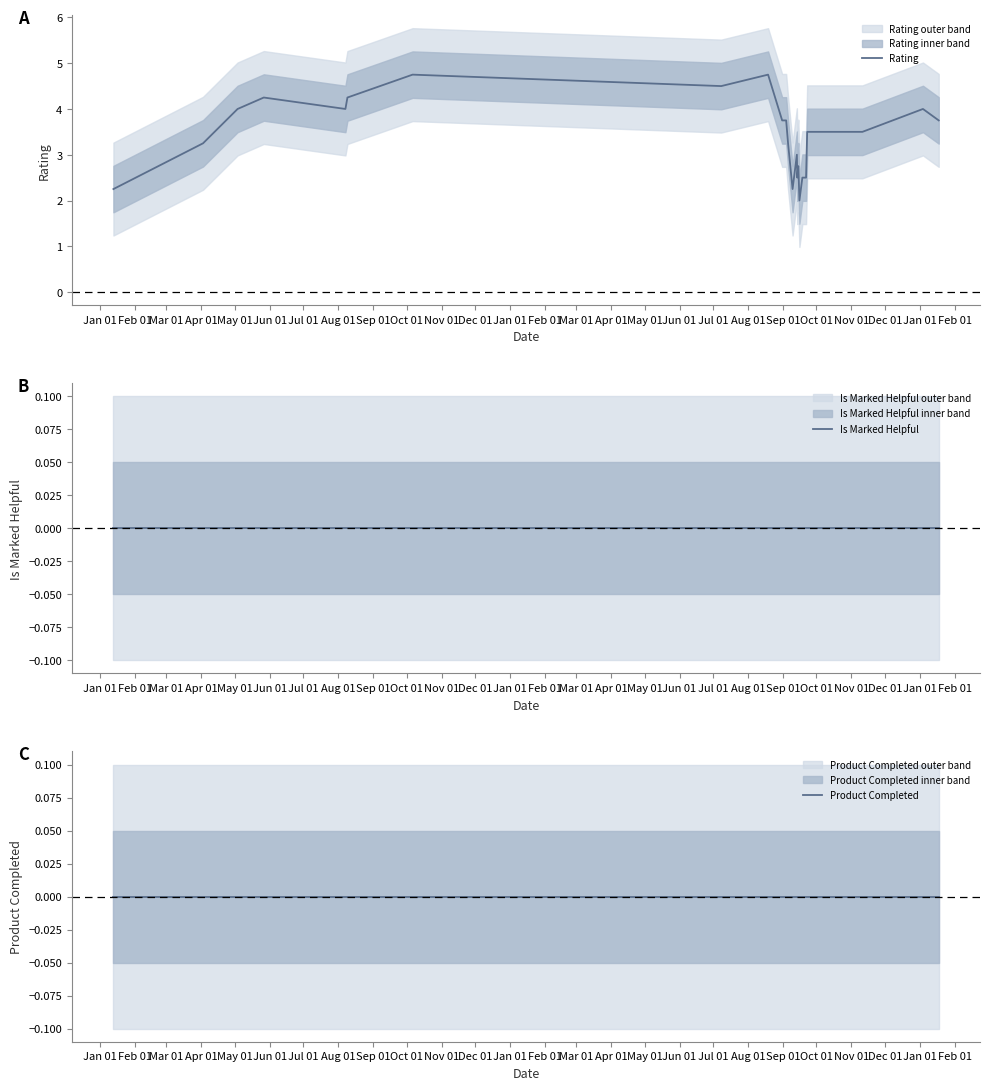

Does the chart have visible grid lines?

No